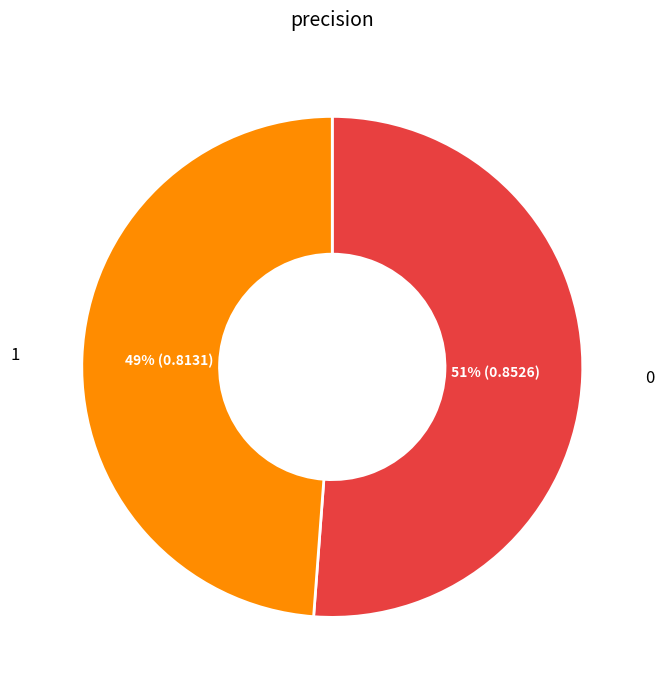

Is there a majority slice in this chart?

Yes